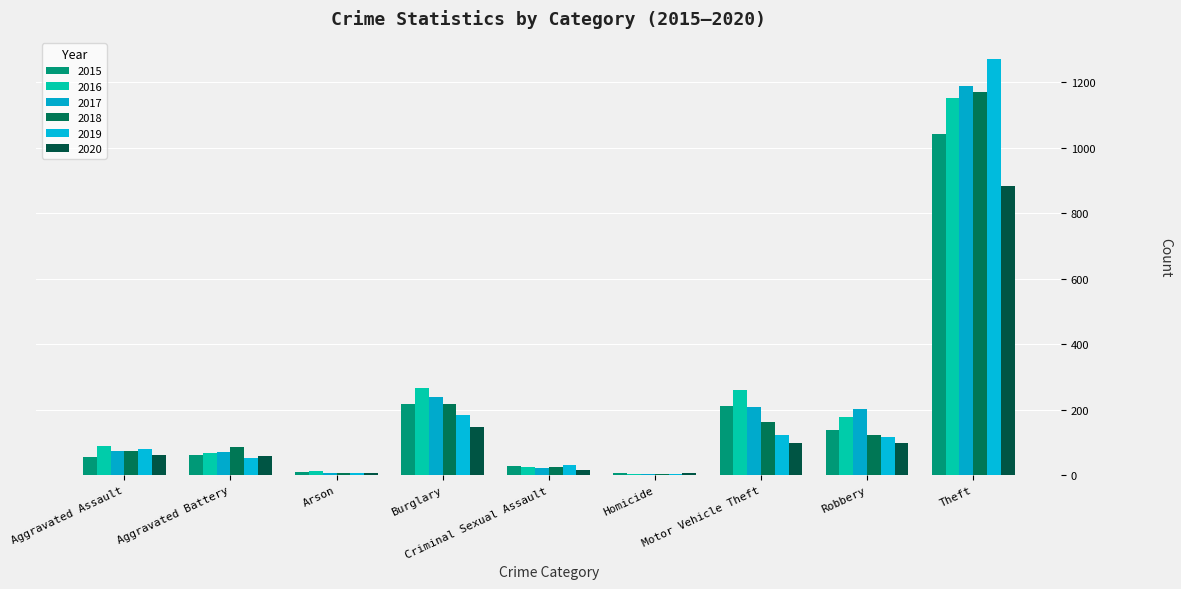

List the labels in order of 2018 value, smallest first.

Homicide, Arson, Criminal Sexual Assault, Aggravated Assault, Aggravated Battery, Robbery, Motor Vehicle Theft, Burglary, Theft